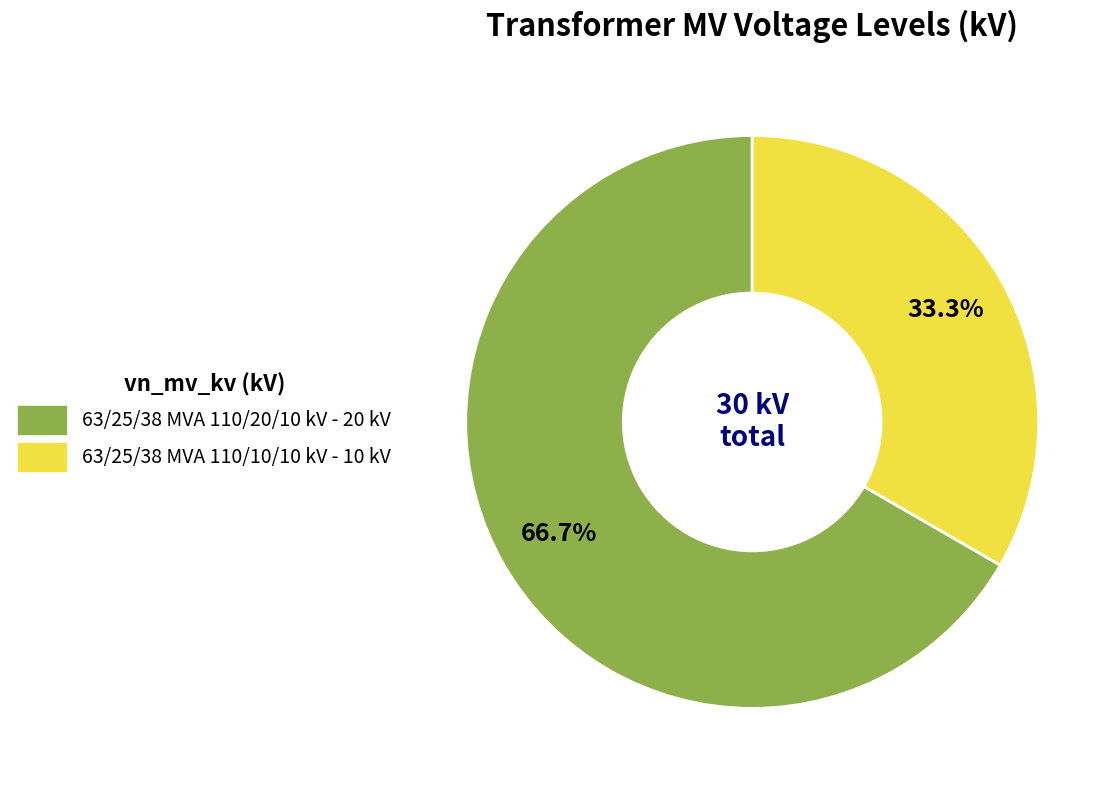

What is the smallest slice in the pie chart?

63/25/38 MVA 110/10/10 kV